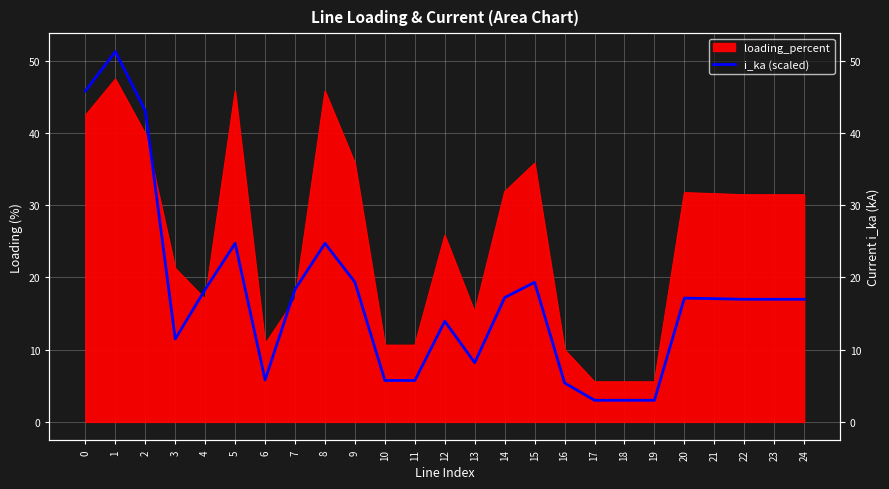

Is it true that the value at 8 is 14.5?

False